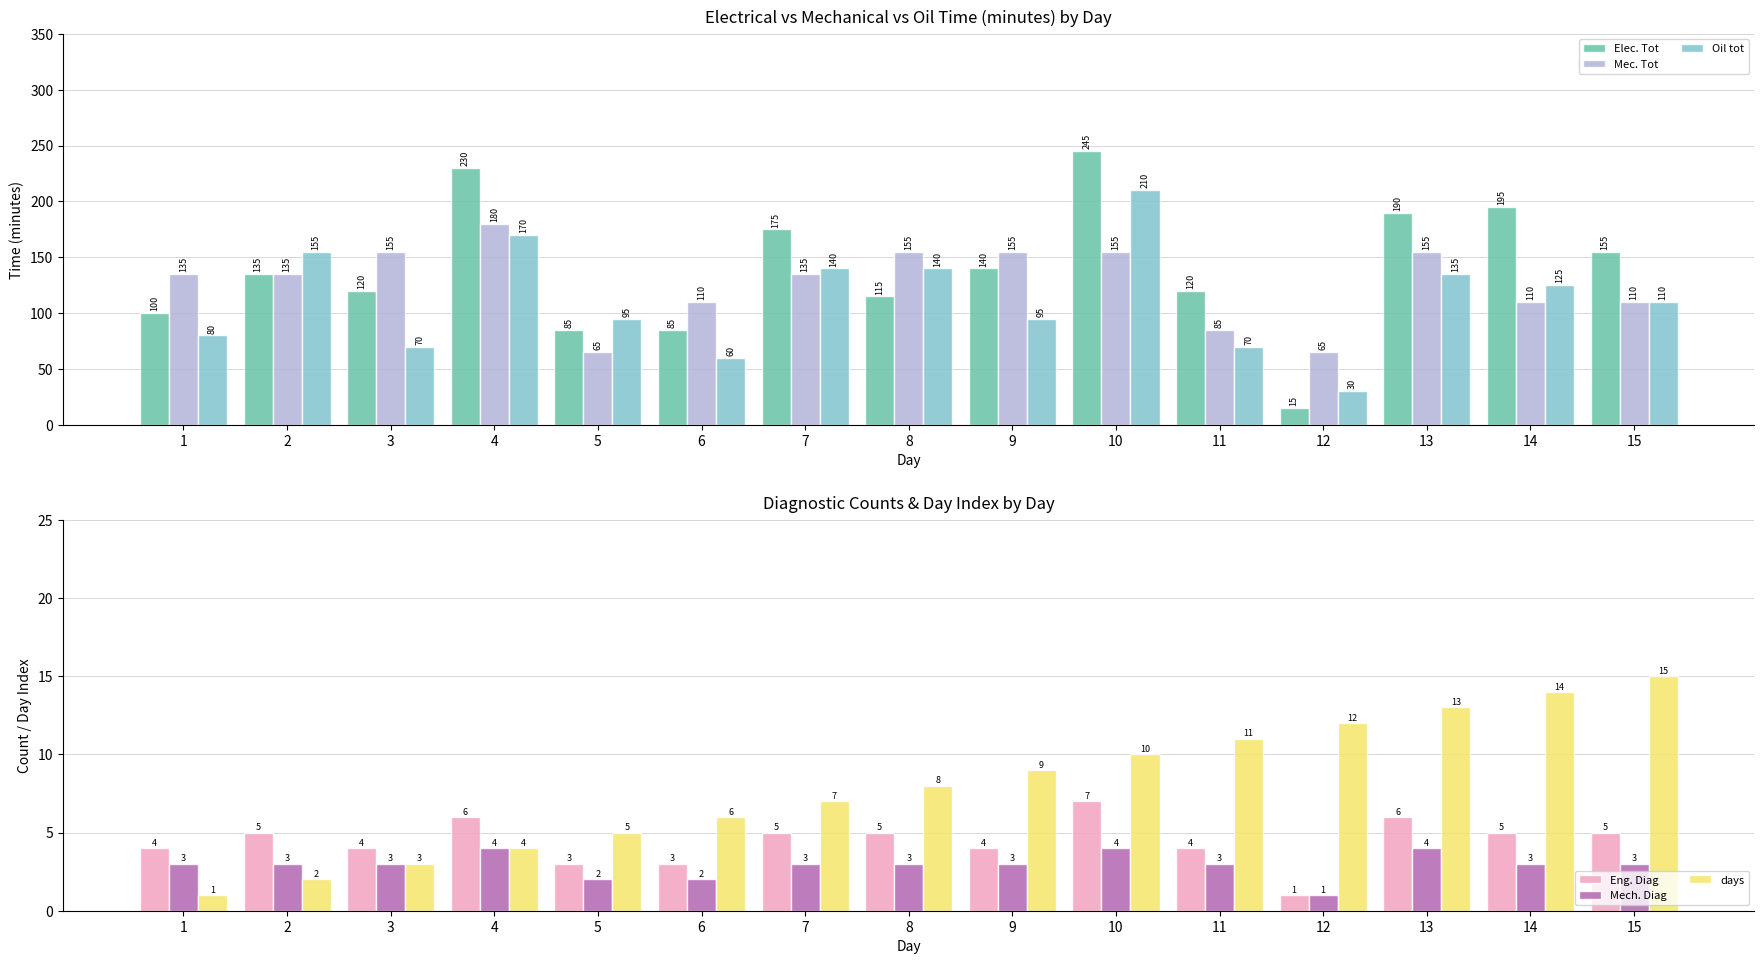

Which has a higher value, 11 or 14?

14